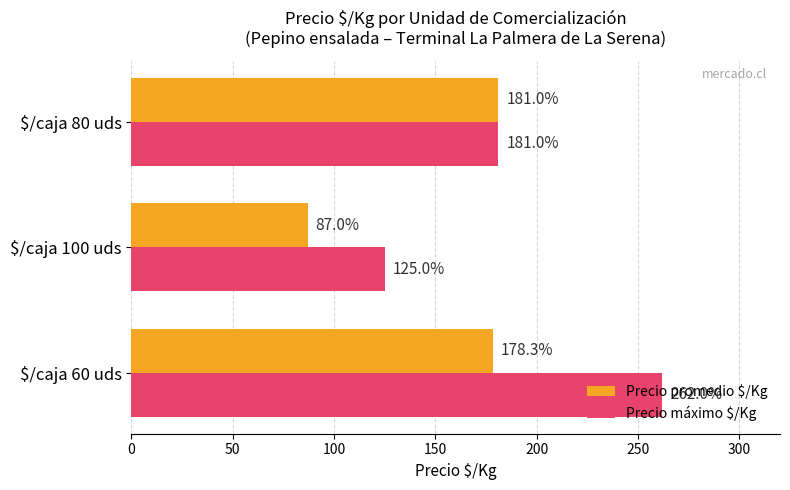

What is the maximum value shown in the chart?

262.0